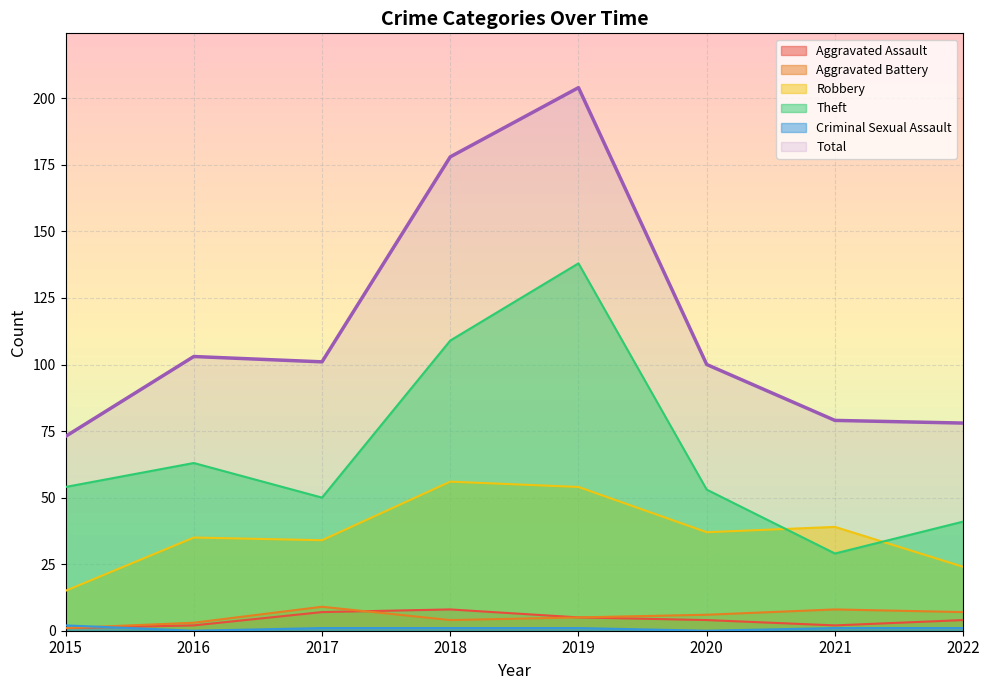

What are all the series names shown in the legend?

Aggravated Assault, Aggravated Battery, Robbery, Theft, Criminal Sexual Assault, Total